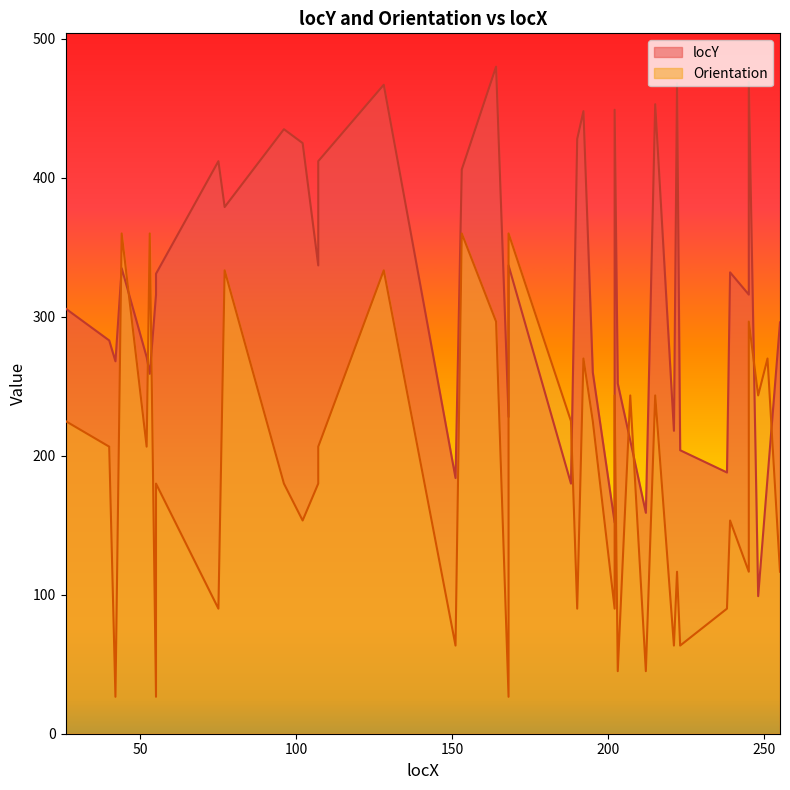

True or false: the data shows 480 at 164.

True